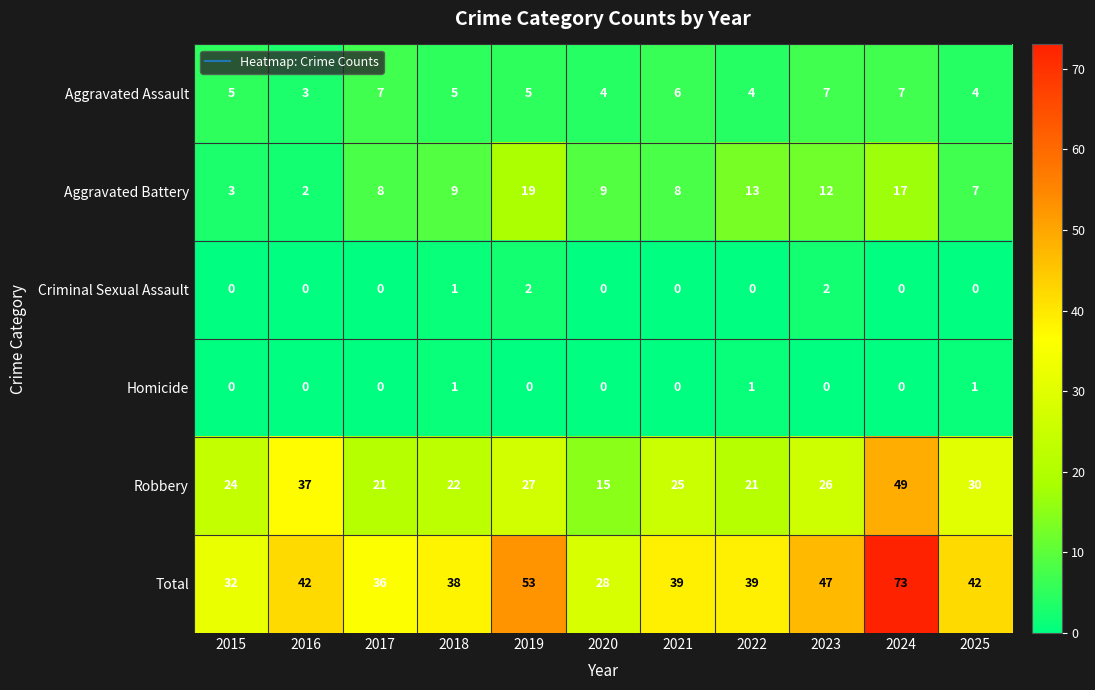

The Total series shows 53 at 2018. True or false?

False